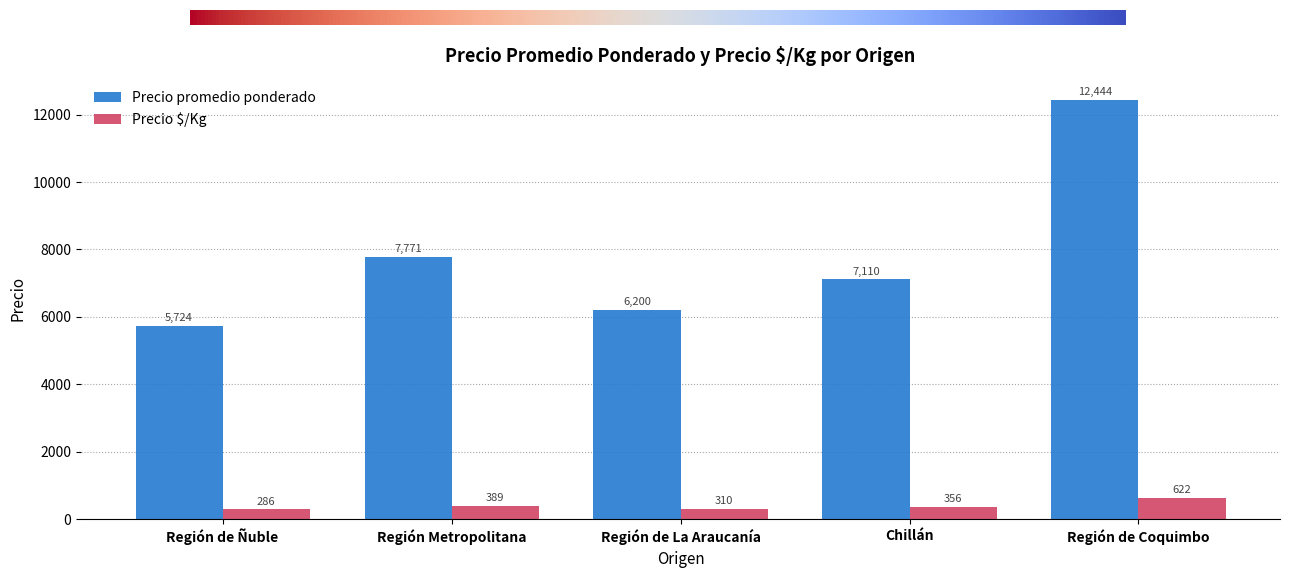

Reading left to right, list all the values displayed in this chart.

Precio promedio ponderado: 5724	7771	6200	7110	12444
Precio $/Kg: 286	389	310	356	622